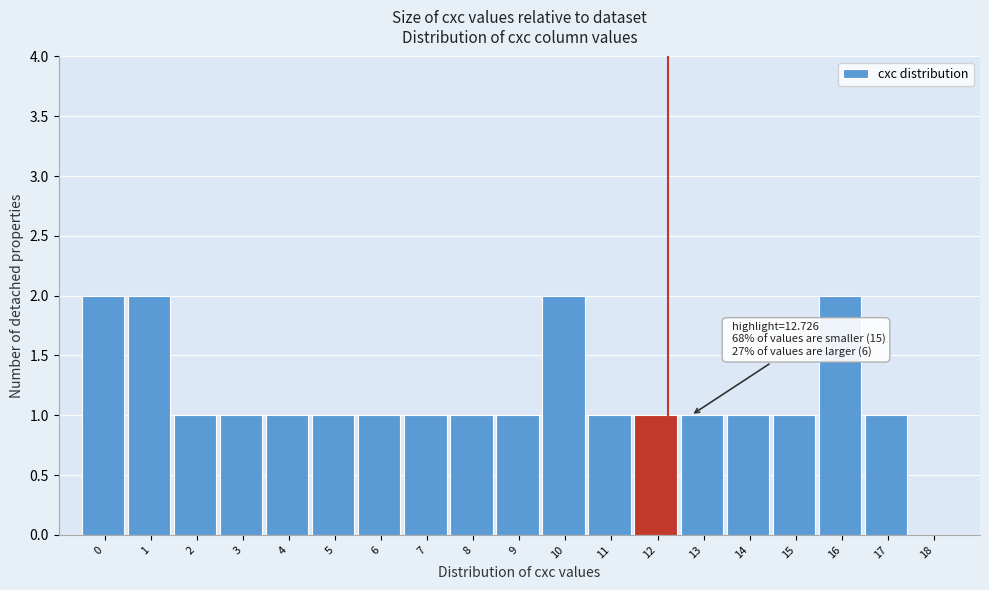

Reading right to left, list all the values displayed in this chart.

18=0	17=1	16=2	15=1	14=1	13=1	12=1	11=1	10=2	9=1	8=1	7=1	6=1	5=1	4=1	3=1	2=1	1=2	0=2